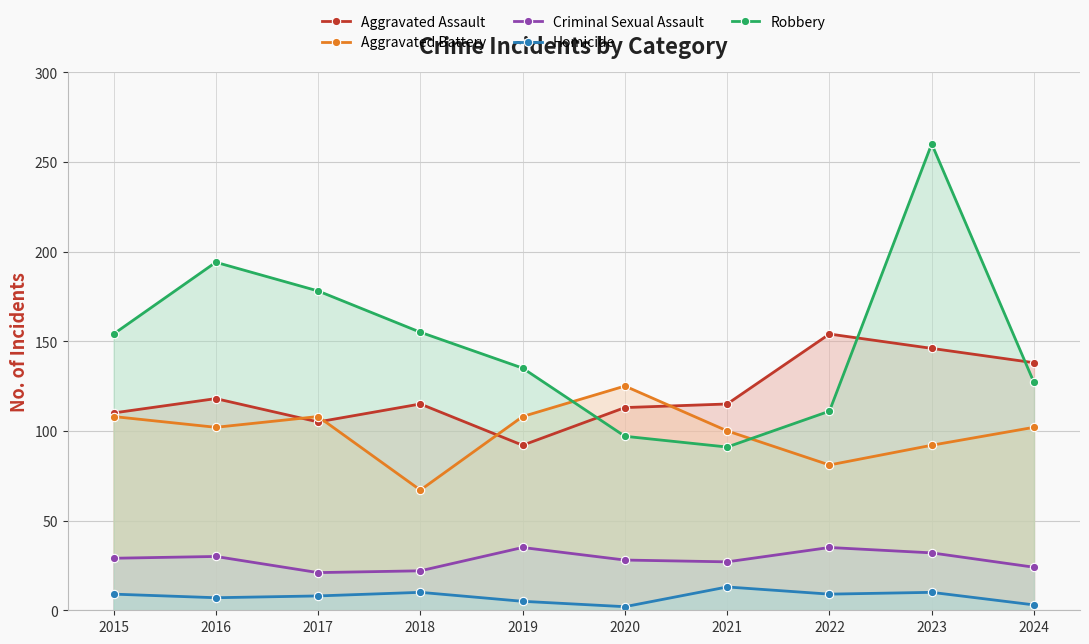

Reading right to left, what are all the values shown in this chart?

Aggravated Assault: 2024=138	2023=146	2022=154	2021=115	2020=113	2019=92	2018=115	2017=105	2016=118	2015=110
Aggravated Battery: 2024=102	2023=92	2022=81	2021=100	2020=125	2019=108	2018=67	2017=108	2016=102	2015=108
Criminal Sexual Assault: 2024=24	2023=32	2022=35	2021=27	2020=28	2019=35	2018=22	2017=21	2016=30	2015=29
Homicide: 2024=3	2023=10	2022=9	2021=13	2020=2	2019=5	2018=10	2017=8	2016=7	2015=9
Robbery: 2024=127	2023=260	2022=111	2021=91	2020=97	2019=135	2018=155	2017=178	2016=194	2015=154